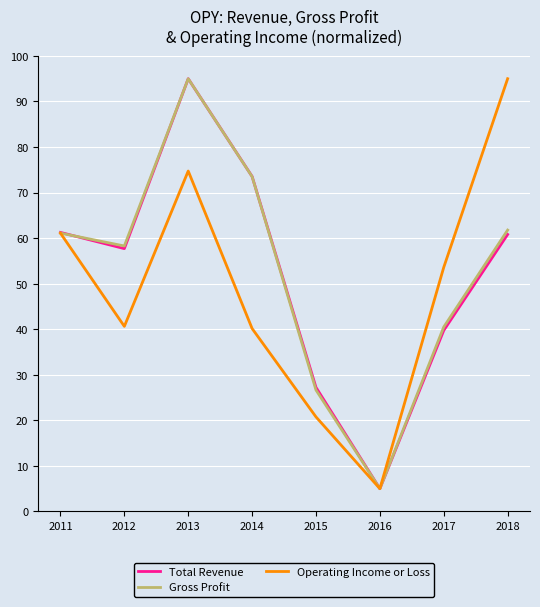

Does the chart have visible grid lines?

Yes